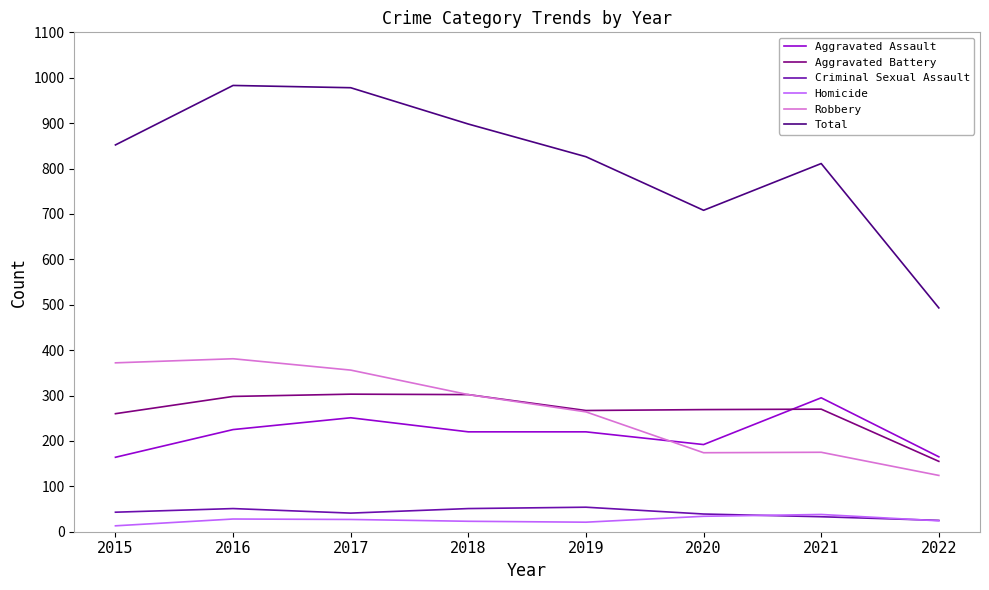

Is it true that Total equals 978 at 2017?

True